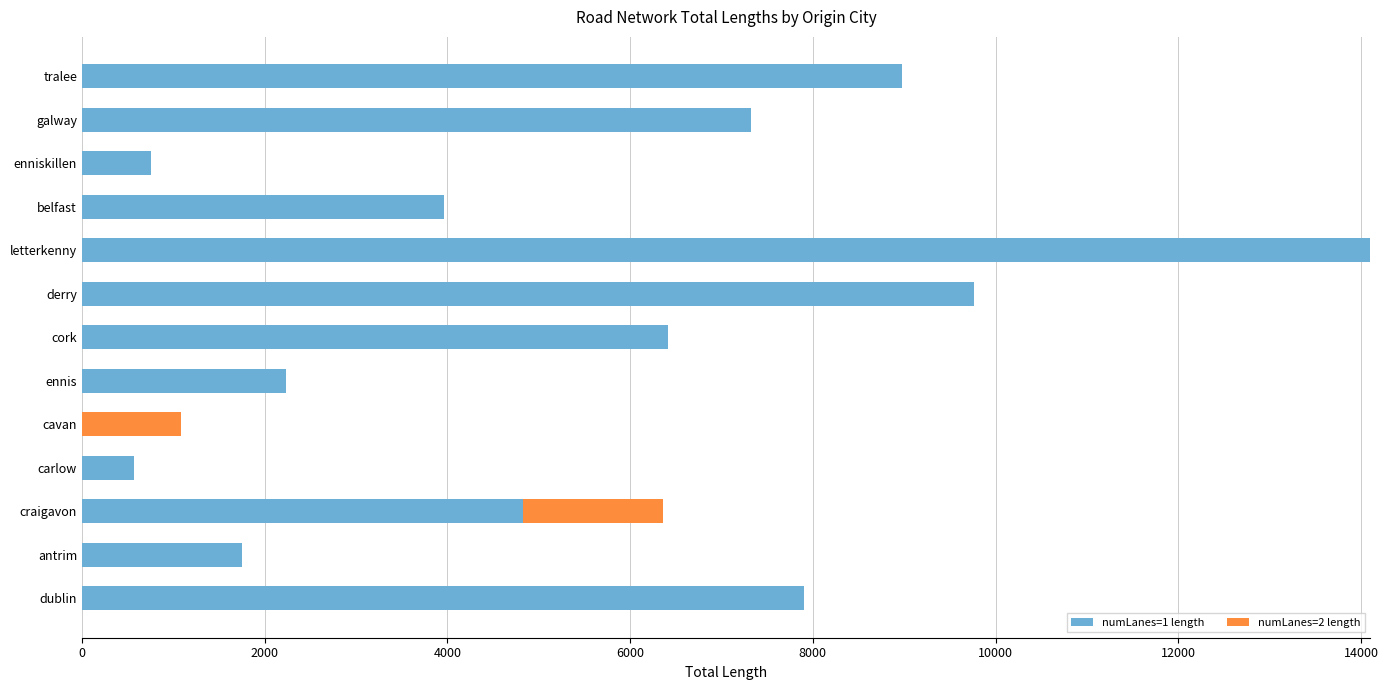

What is the total value across all series at dublin?

7905.9